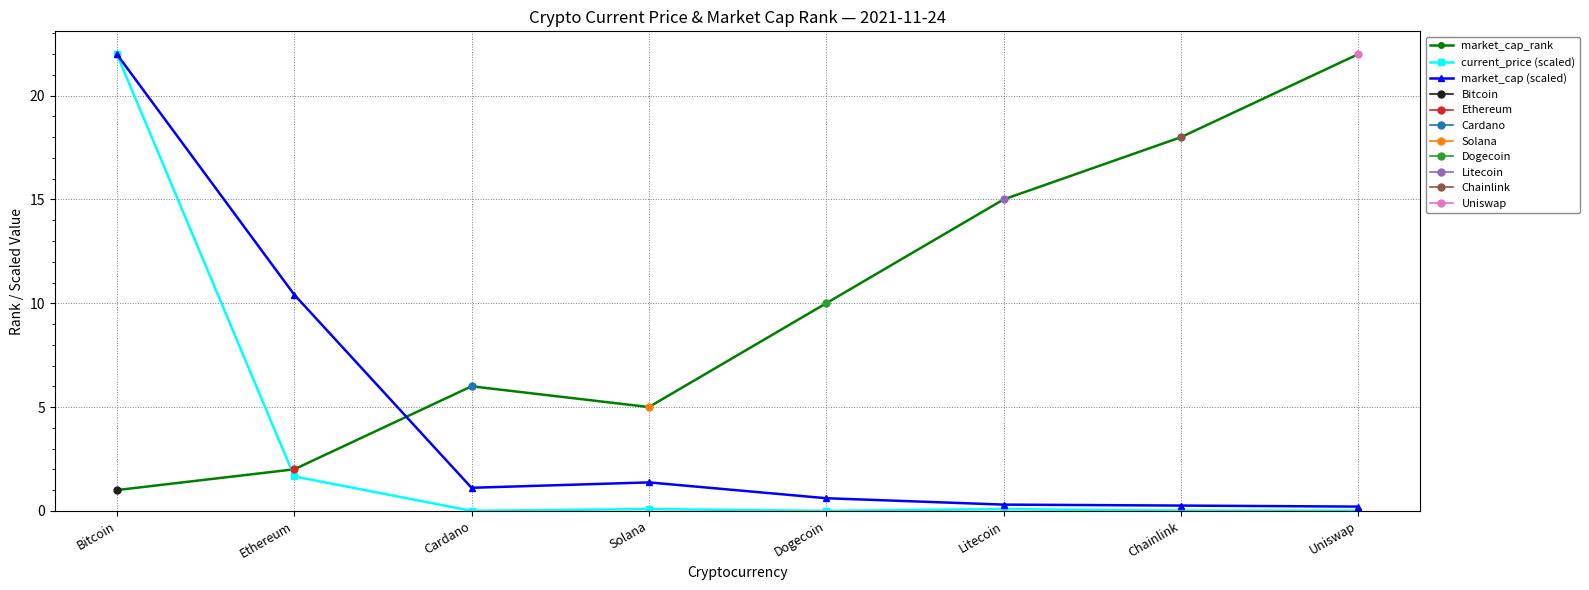

Rank the categories by current_price (scaled) value from lowest to highest.

Dogecoin, Cardano, Uniswap, Chainlink, Litecoin, Solana, Ethereum, Bitcoin